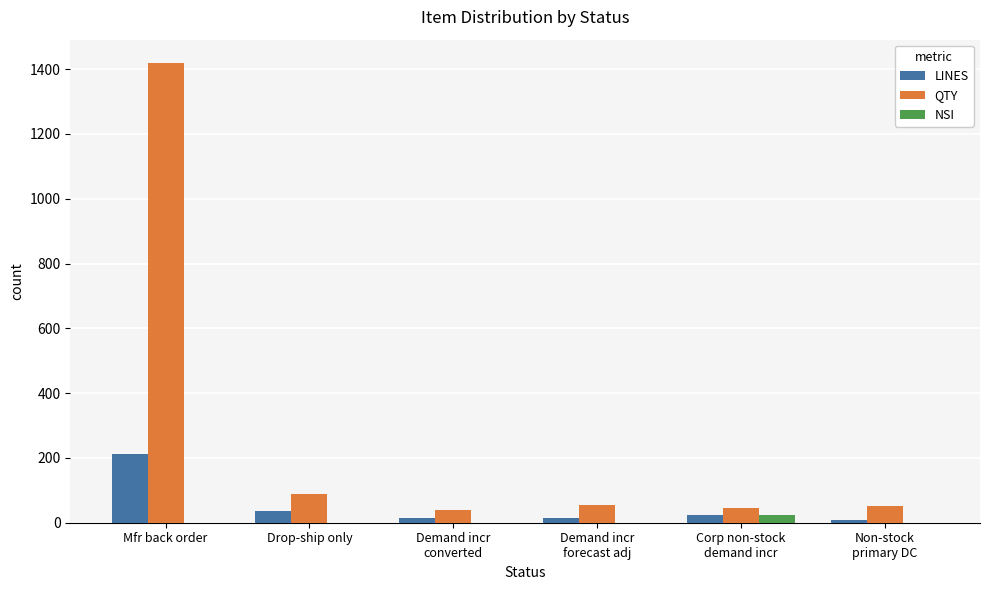

How many data points does each series have?

6